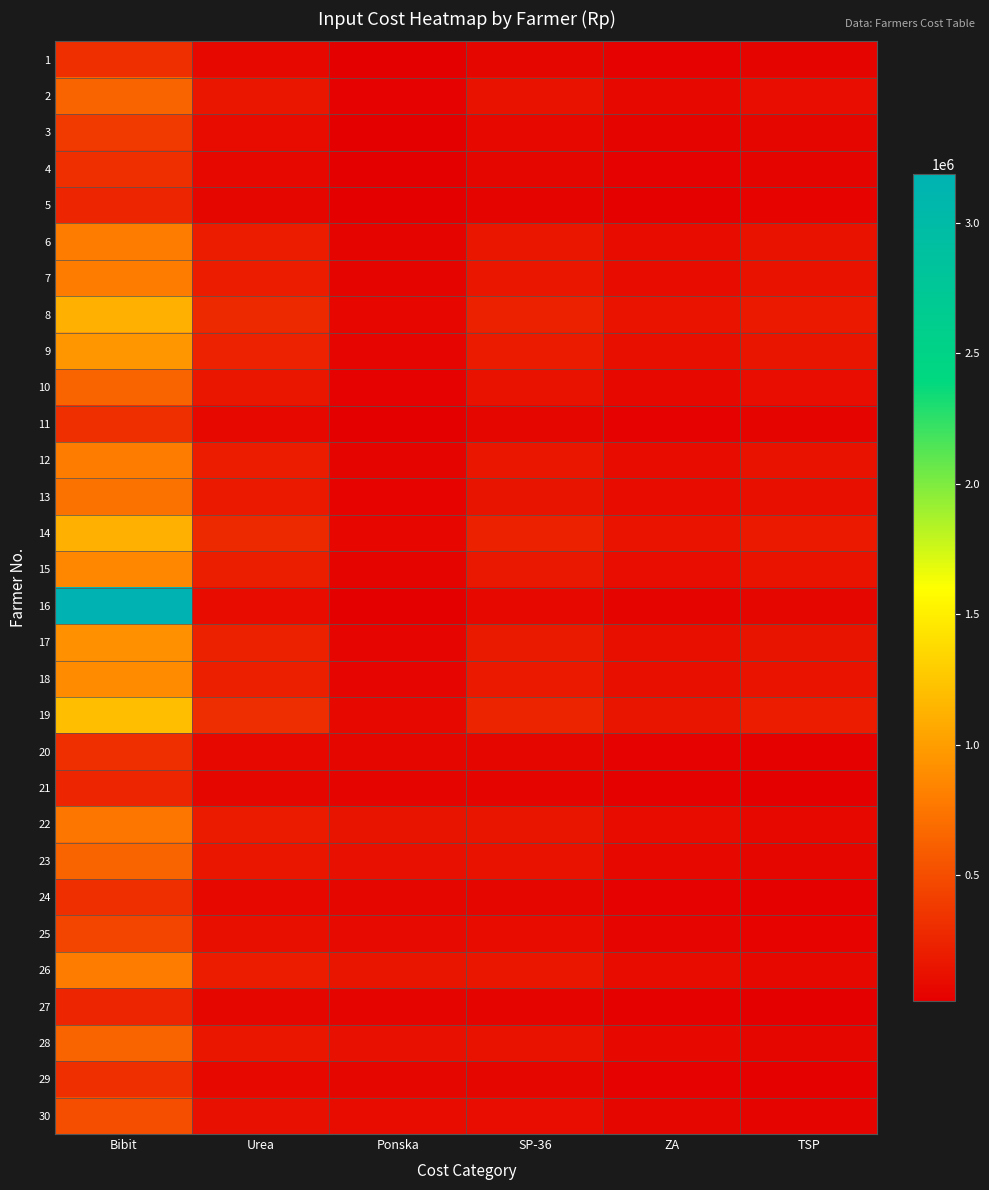

Reading left to right, what are all the values shown in this chart?

1: Bibit=318750	Urea=79200	Ponska=19500	SP-36=65000	ZA=40000	TSP=52000
2: Bibit=637500	Urea=158400	Ponska=39000	SP-36=130000	ZA=80000	TSP=104000
3: Bibit=382500	Urea=95040	Ponska=23400	SP-36=78000	ZA=48000	TSP=62400
4: Bibit=318750	Urea=79200	Ponska=19500	SP-36=65000	ZA=40000	TSP=52000
5: Bibit=255000	Urea=63360	Ponska=15600	SP-36=52000	ZA=32000	TSP=41600
6: Bibit=796875	Urea=198000	Ponska=48750	SP-36=162500	ZA=100000	TSP=130000
7: Bibit=796875	Urea=198000	Ponska=48750	SP-36=162500	ZA=100000	TSP=130000
8: Bibit=1115625	Urea=277200	Ponska=68250	SP-36=227500	ZA=140000	TSP=182000
9: Bibit=956250	Urea=237600	Ponska=58500	SP-36=195000	ZA=120000	TSP=156000
10: Bibit=637500	Urea=158400	Ponska=39000	SP-36=130000	ZA=80000	TSP=104000
11: Bibit=318750	Urea=79200	Ponska=19500	SP-36=65000	ZA=40000	TSP=52000
12: Bibit=796875	Urea=198000	Ponska=48750	SP-36=162500	ZA=100000	TSP=130000
13: Bibit=733125	Urea=182160	Ponska=44850	SP-36=149500	ZA=92000	TSP=119600
14: Bibit=1115625	Urea=277200	Ponska=68250	SP-36=227500	ZA=140000	TSP=182000
15: Bibit=860625	Urea=213840	Ponska=52650	SP-36=175500	ZA=108000	TSP=140400
16: Bibit=3187500	Urea=95040	Ponska=23400	SP-36=78000	ZA=48000	TSP=62400
17: Bibit=924375	Urea=229680	Ponska=56550	SP-36=188500	ZA=116000	TSP=150800
18: Bibit=892500	Urea=221760	Ponska=54600	SP-36=182000	ZA=112000	TSP=145600
19: Bibit=1208400	Urea=300960	Ponska=74100	SP-36=247000	ZA=152000	TSP=197600
20: Bibit=318750	Urea=79200	Ponska=62500	SP-36=65000	ZA=40000	TSP=32500
21: Bibit=255000	Urea=63360	Ponska=50000	SP-36=52000	ZA=32000	TSP=26000
22: Bibit=765000	Urea=190080	Ponska=150000	SP-36=156000	ZA=96000	TSP=78000
23: Bibit=637500	Urea=158400	Ponska=125000	SP-36=130000	ZA=80000	TSP=65000
24: Bibit=318750	Urea=79200	Ponska=62500	SP-36=65000	ZA=40000	TSP=32500
25: Bibit=446250	Urea=110880	Ponska=87500	SP-36=91000	ZA=56000	TSP=45500
26: Bibit=796875	Urea=198000	Ponska=156250	SP-36=162500	ZA=100000	TSP=81250
27: Bibit=255000	Urea=63360	Ponska=50000	SP-36=52000	ZA=32000	TSP=25000
28: Bibit=637500	Urea=158400	Ponska=125000	SP-36=130000	ZA=80000	TSP=65000
29: Bibit=318750	Urea=79200	Ponska=62500	SP-36=65000	ZA=40000	TSP=32500
30: Bibit=510000	Urea=126720	Ponska=100000	SP-36=104000	ZA=64000	TSP=52000